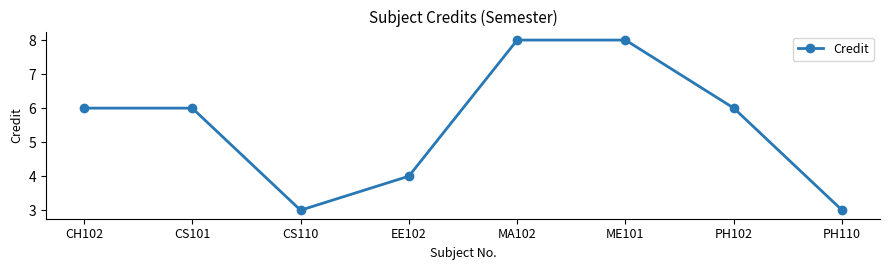

What is the minimum value shown in the chart?

3